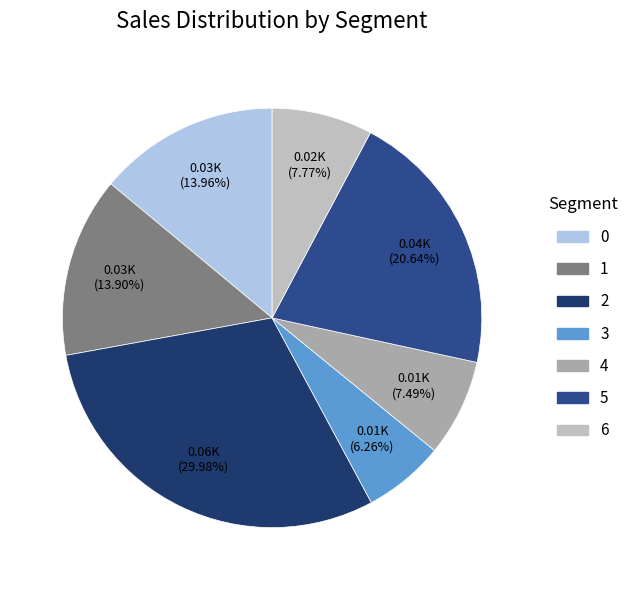

What percentage is the 5 slice, to the nearest percent?

21%